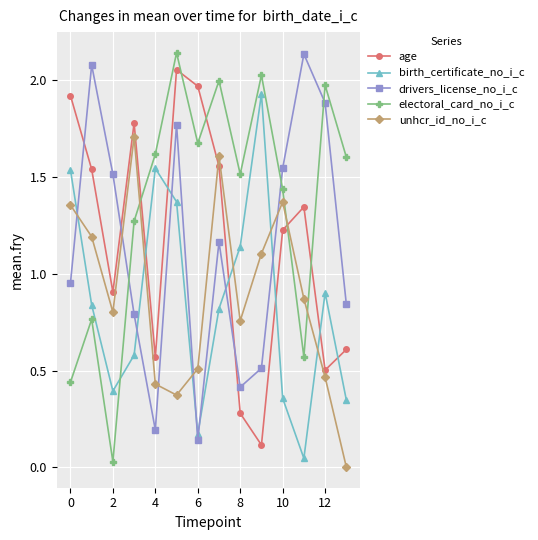

What is the sum of all age values?

16.4